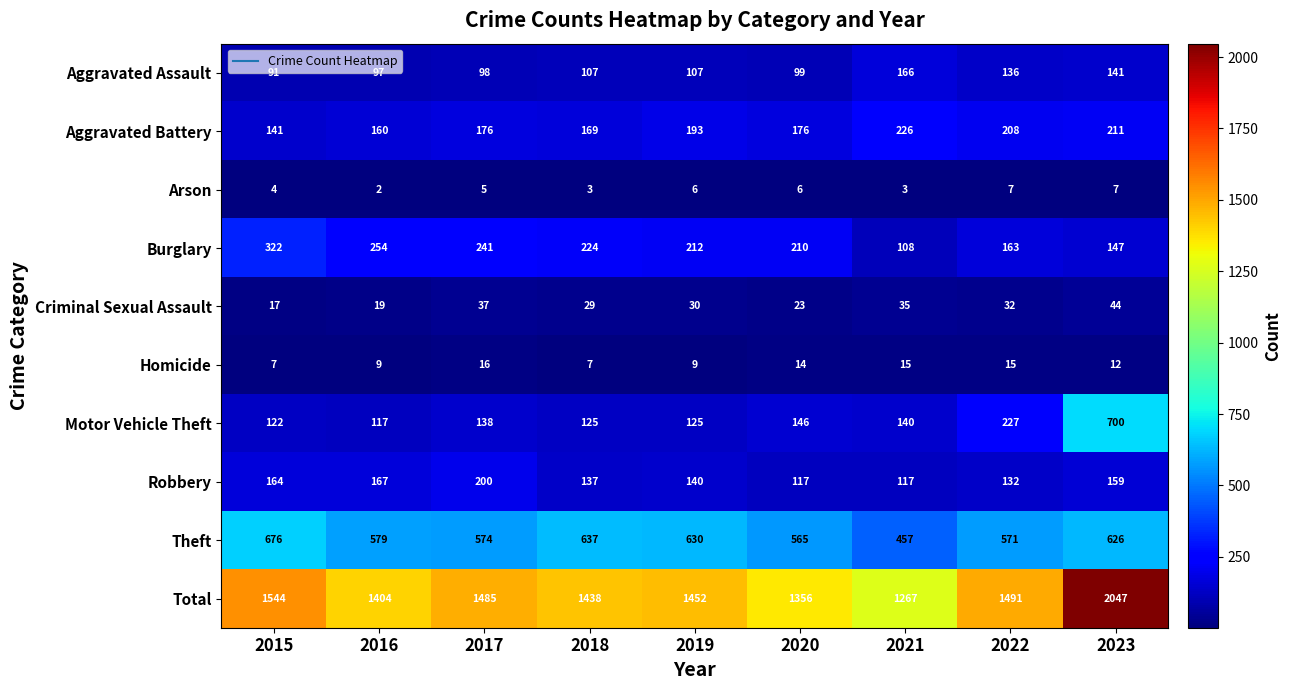

What is the difference between the maximum and minimum values in the Burglary series?

214